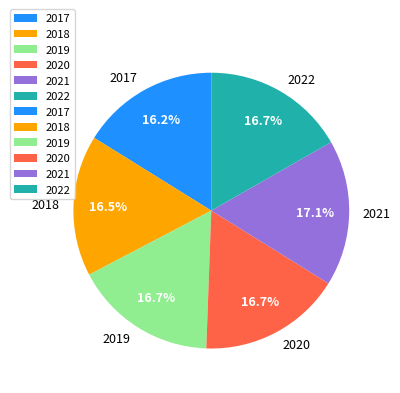

Approximately how many times larger is the value at 2020 compared to 2017?

1.0